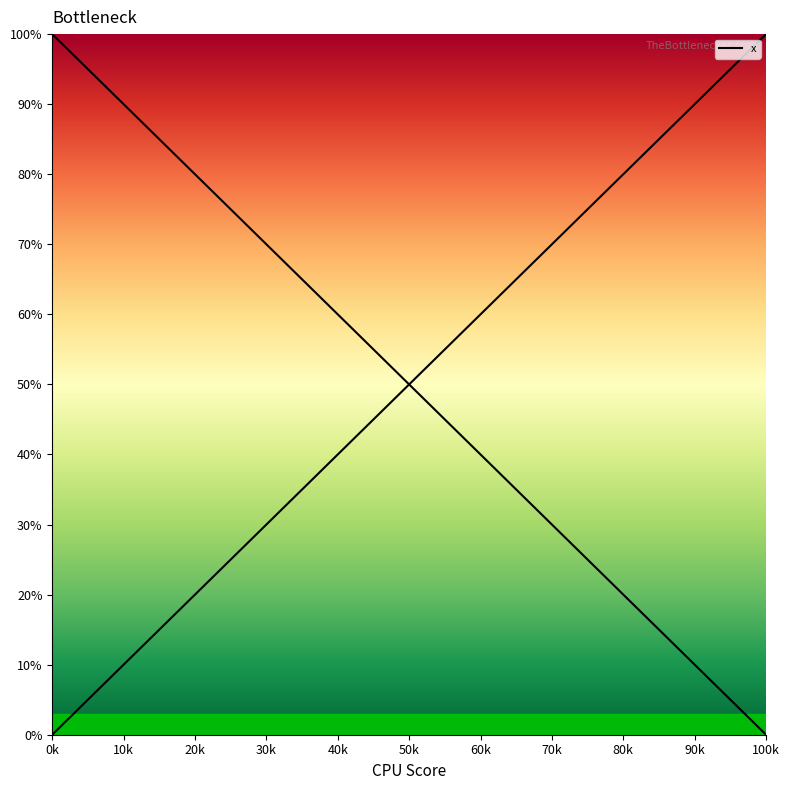

Which has a higher value, 32.2 or 134.6?

134.6